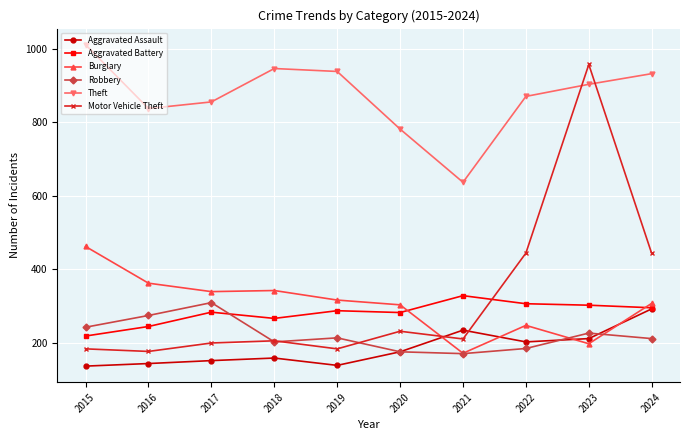

At how many categories does at least one series exceed 819?

8